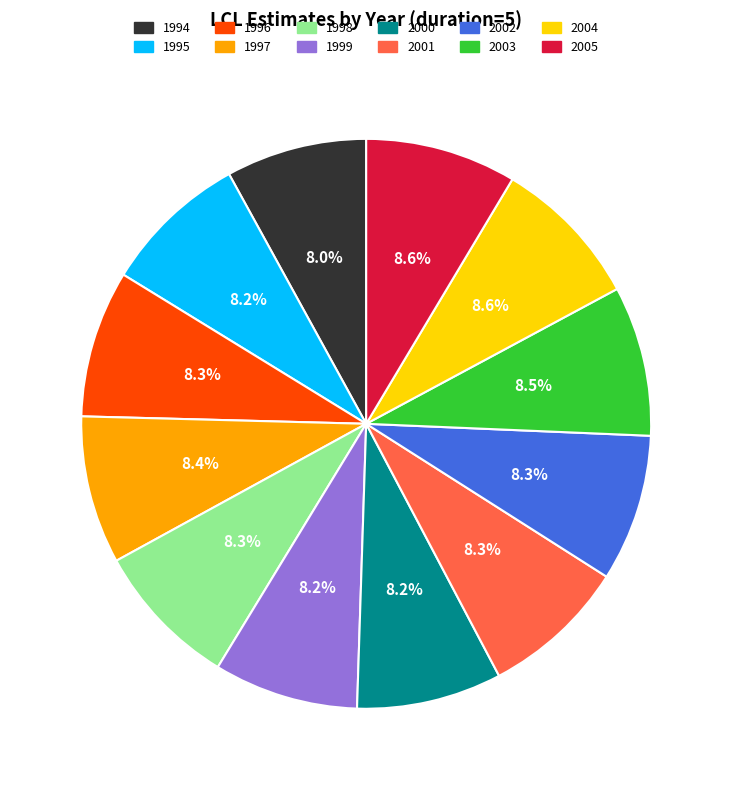

To the nearest percent, what portion does 1998 represent?

8%